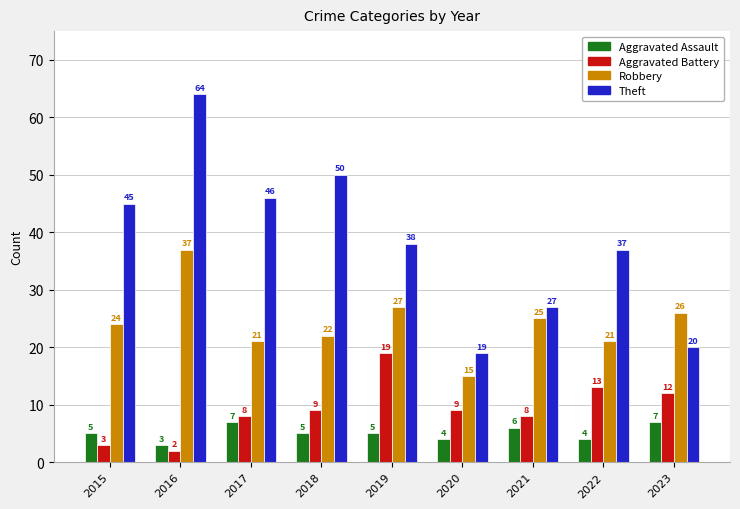

Reading left to right, extract all data points from this chart.

Aggravated Assault: 2015=5	2016=3	2017=7	2018=5	2019=5	2020=4	2021=6	2022=4	2023=7
Aggravated Battery: 2015=3	2016=2	2017=8	2018=9	2019=19	2020=9	2021=8	2022=13	2023=12
Robbery: 2015=24	2016=37	2017=21	2018=22	2019=27	2020=15	2021=25	2022=21	2023=26
Theft: 2015=45	2016=64	2017=46	2018=50	2019=38	2020=19	2021=27	2022=37	2023=20